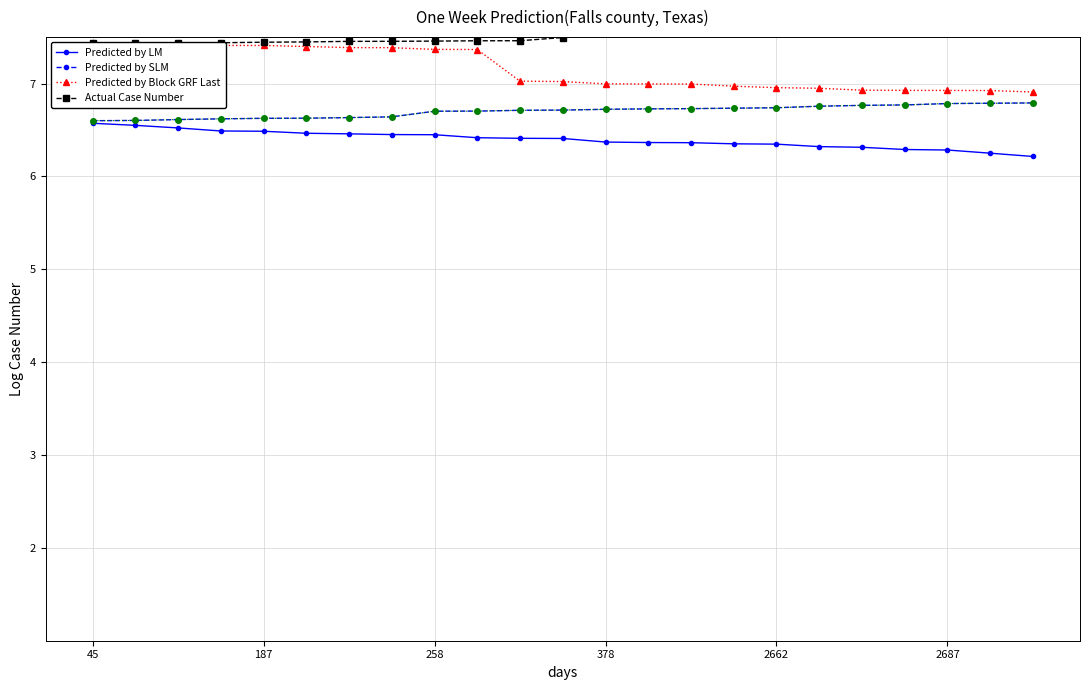

What is the sum of the Predicted by Block GRF Last values at 18 and 10?

14.0